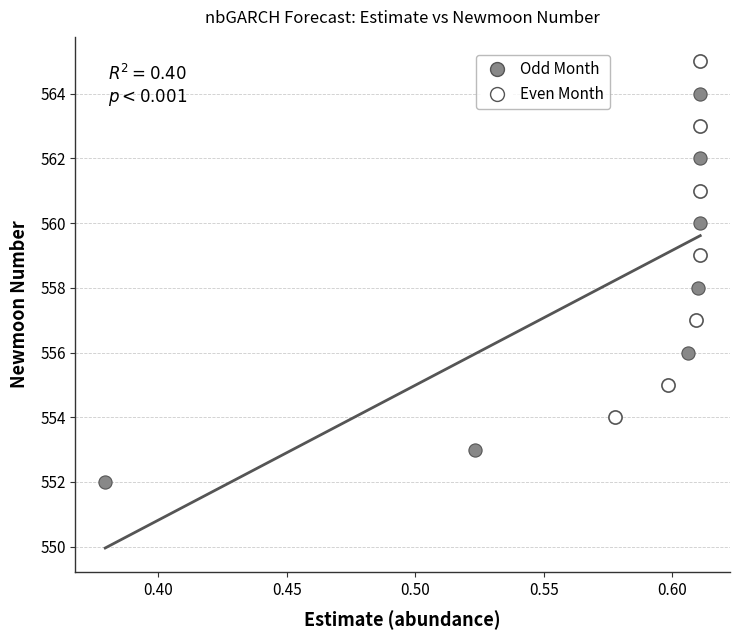

What are all the series names shown in the legend?

Odd Month, Even Month